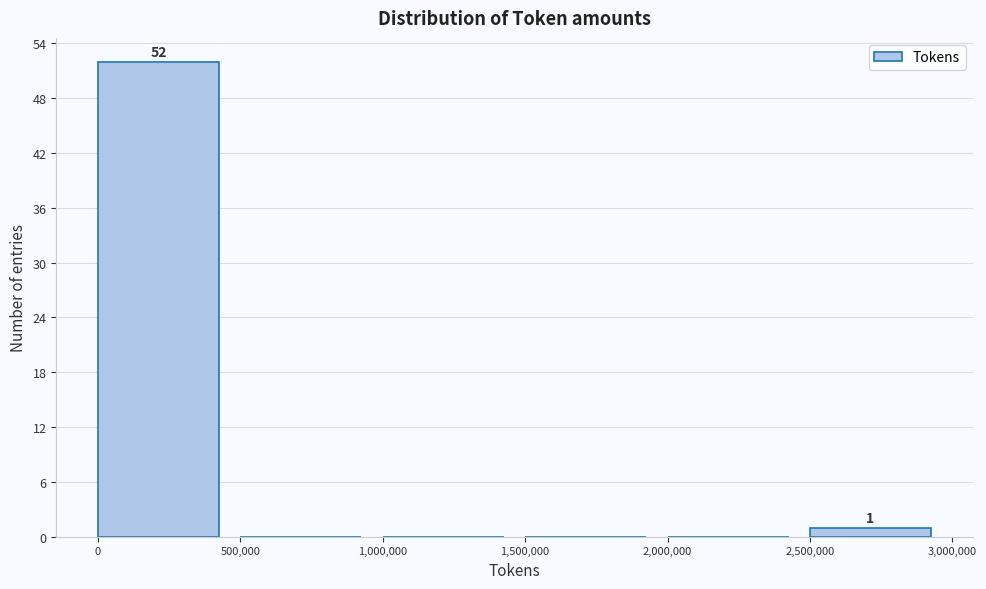

Which range on the x-axis has the tallest bar?

0 to 500,000